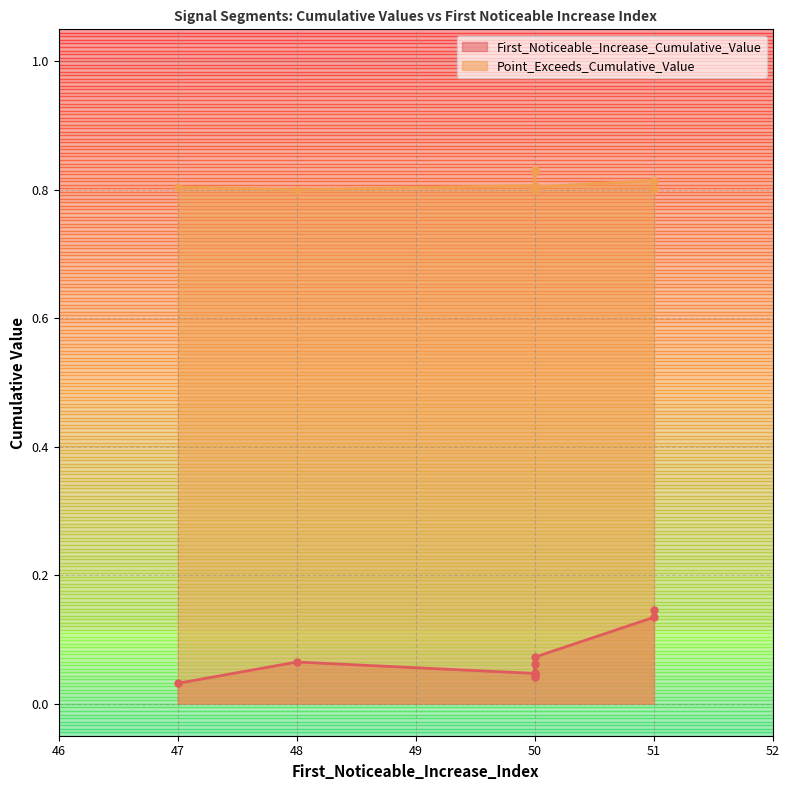

True or false: First_Noticeable_Increase_Cumulative_Value and Point_Exceeds_Cumulative_Value cross at least once.

False